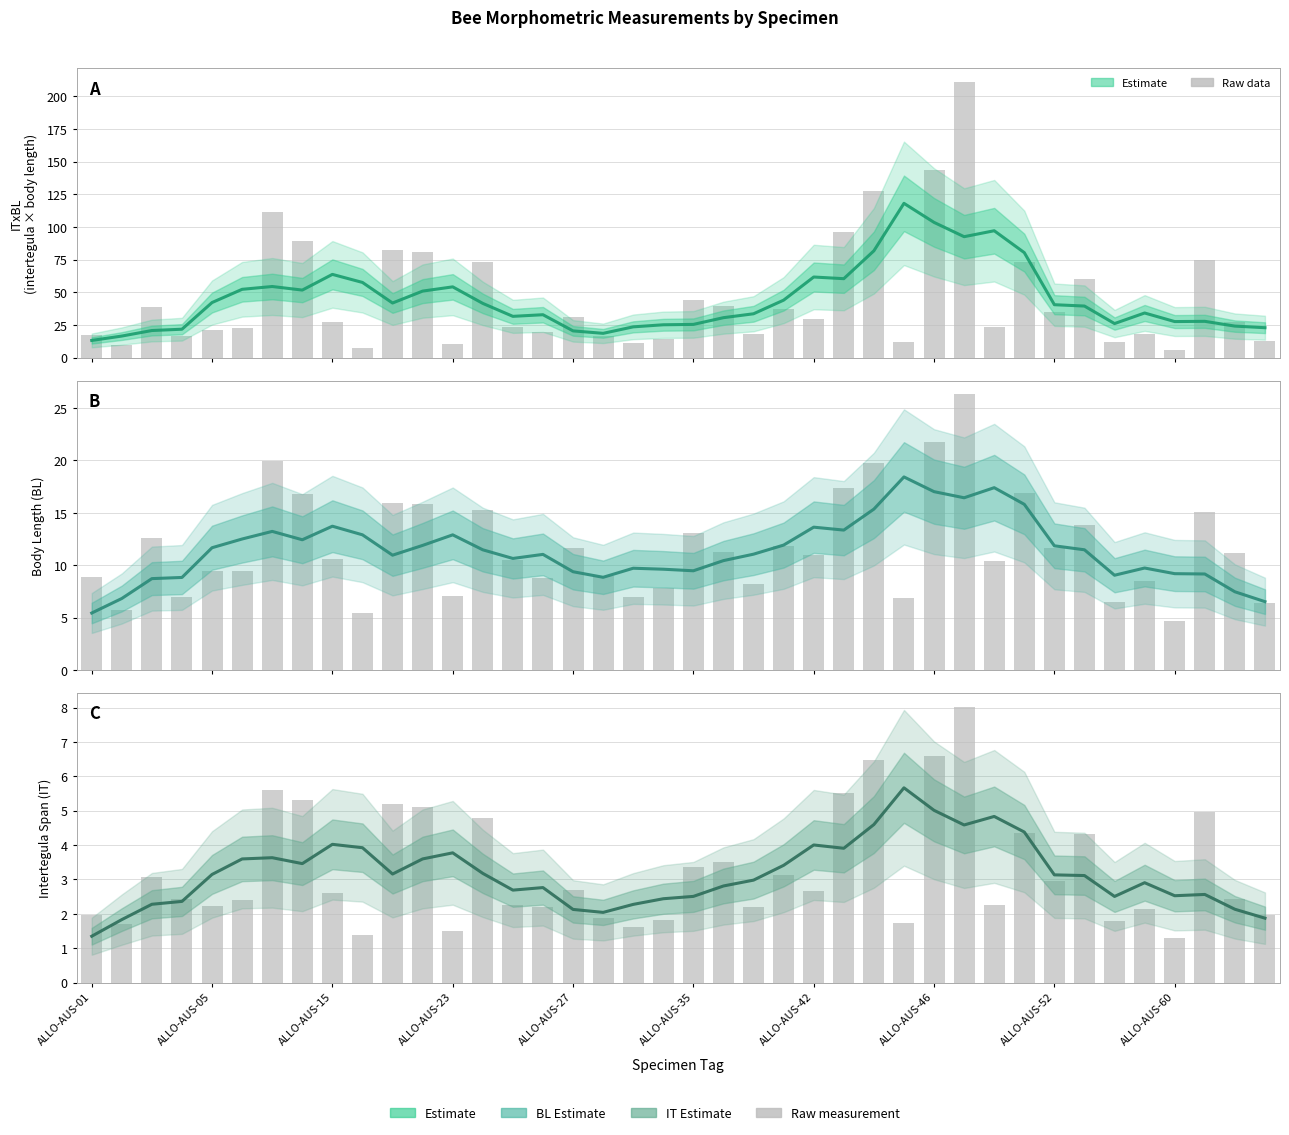

What is the difference between the maximum and second lowest values in the IT series?

3.8